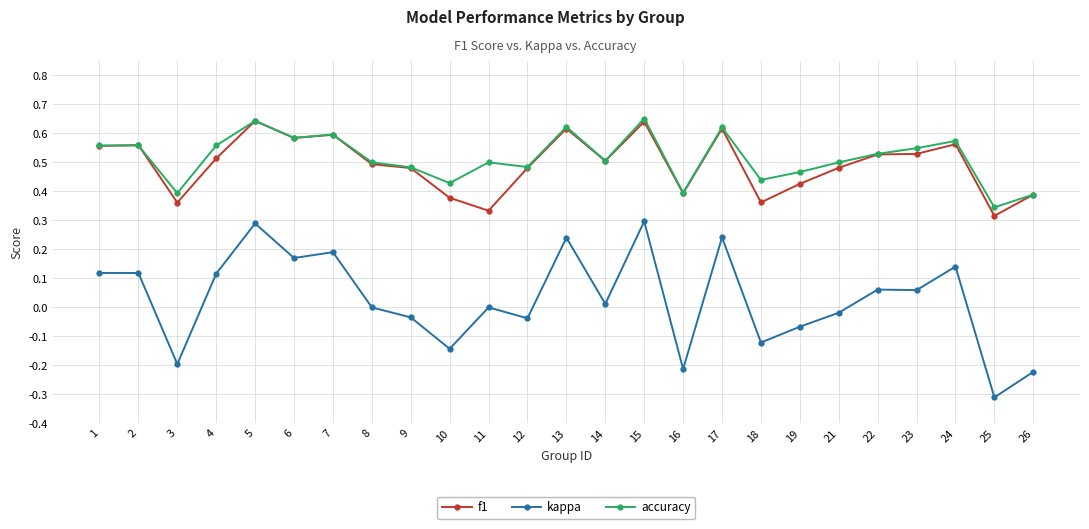

At which label does kappa first exceed 0?

1